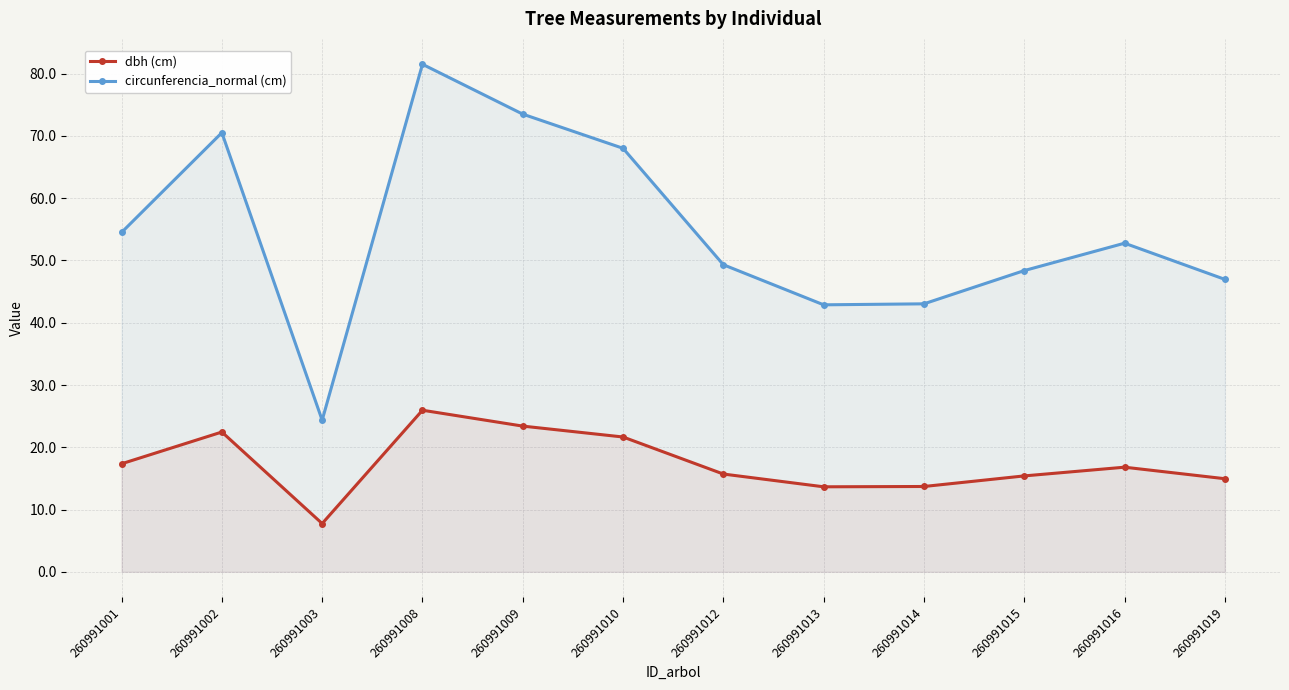

Which category has the highest value across all series?

260991008